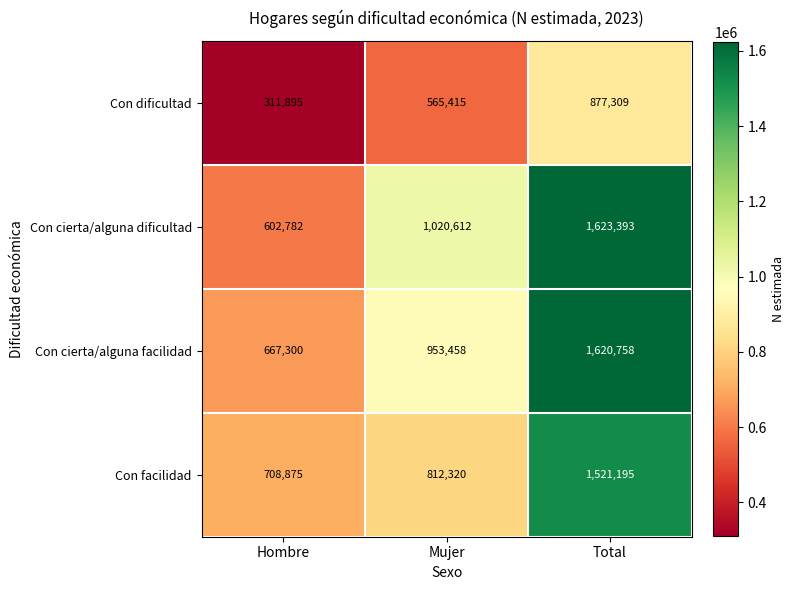

Is it true that Con cierta/alguna dificultad equals 1623393 at Total?

True